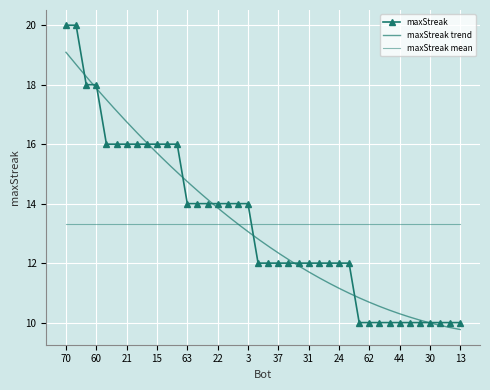

Between 41 and 60, which is larger?

60